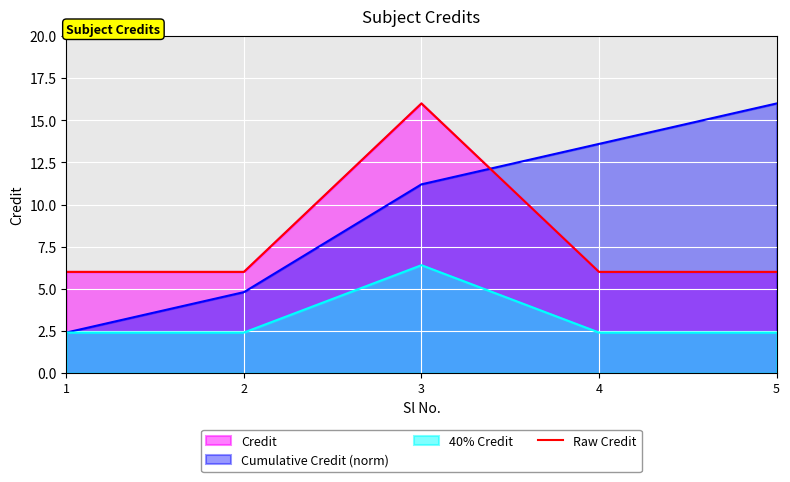

True or false: the data has more than 0 interior local peaks.

True